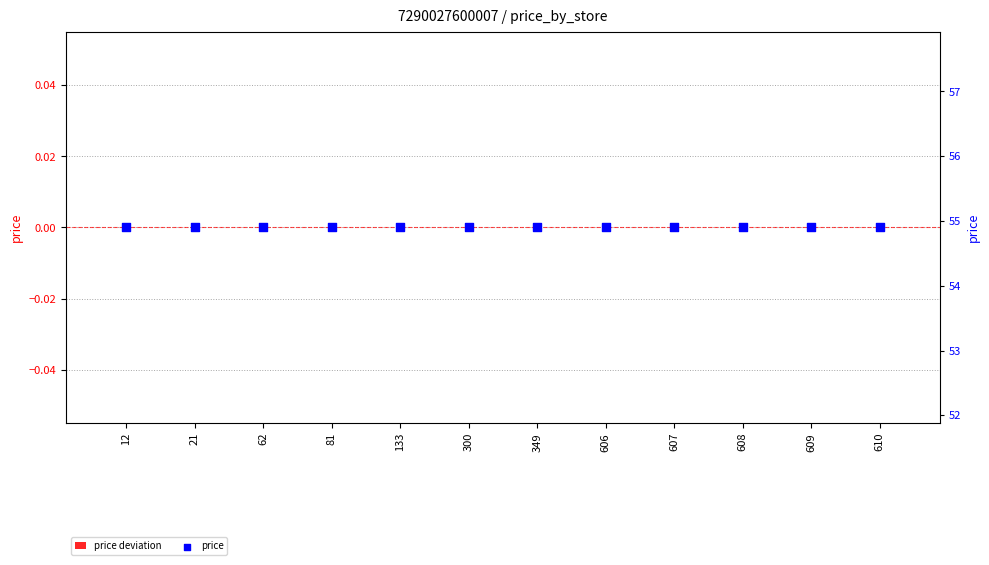

What are all the series names shown in the legend?

price deviation, price